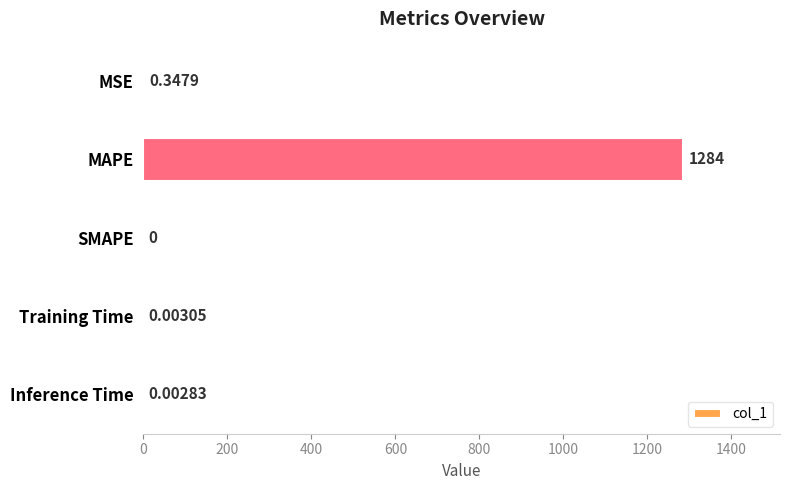

At which label is the value closest to 642?

MSE